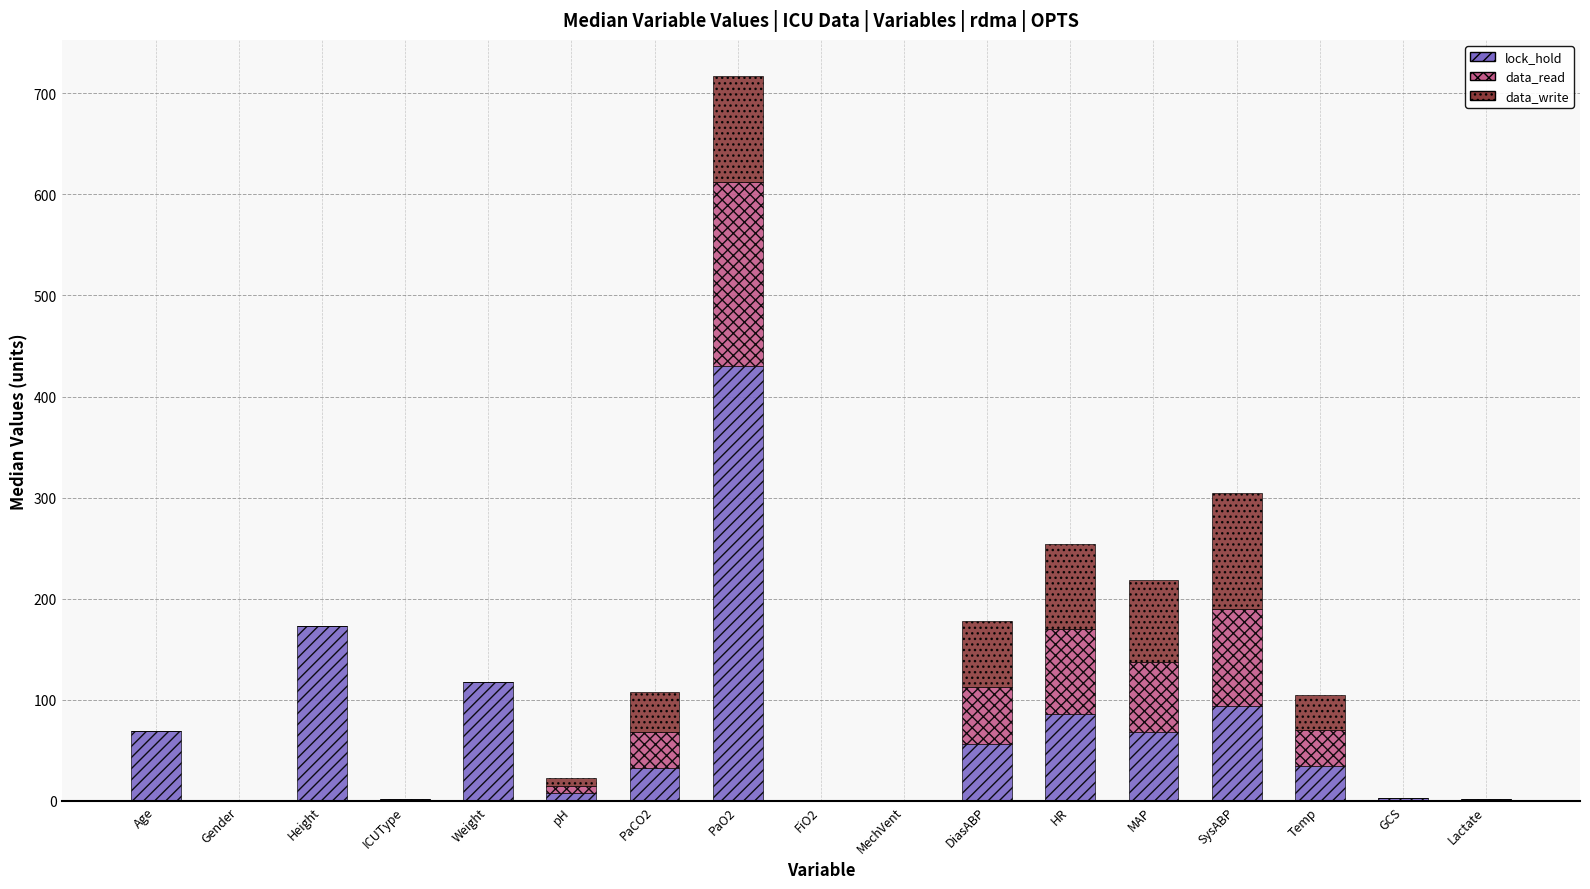

How many values in the lock_hold series exceed 34?

9